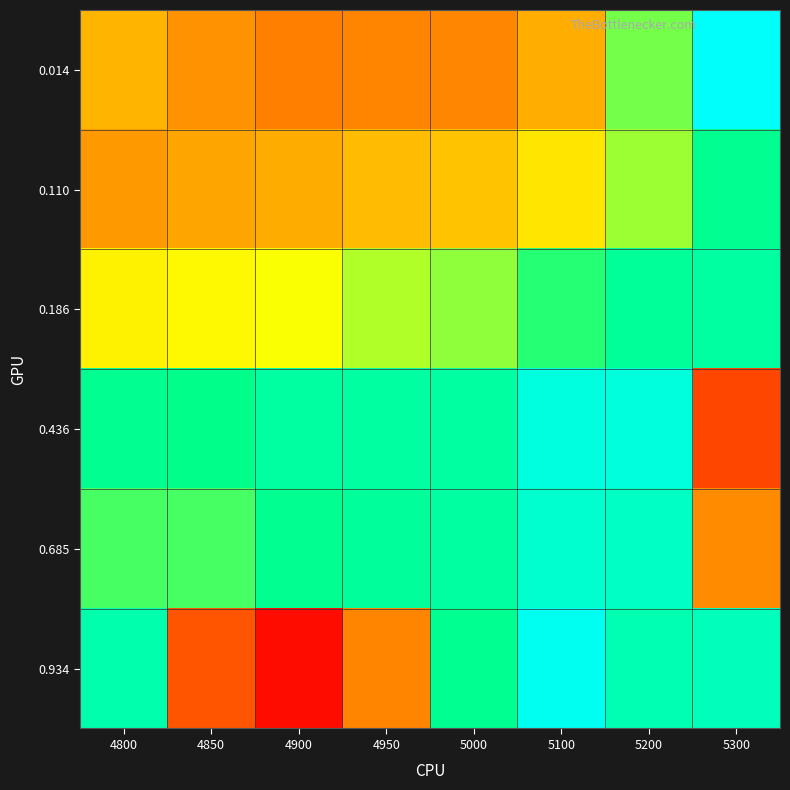

Which series has the largest range (max minus min)?

0.934